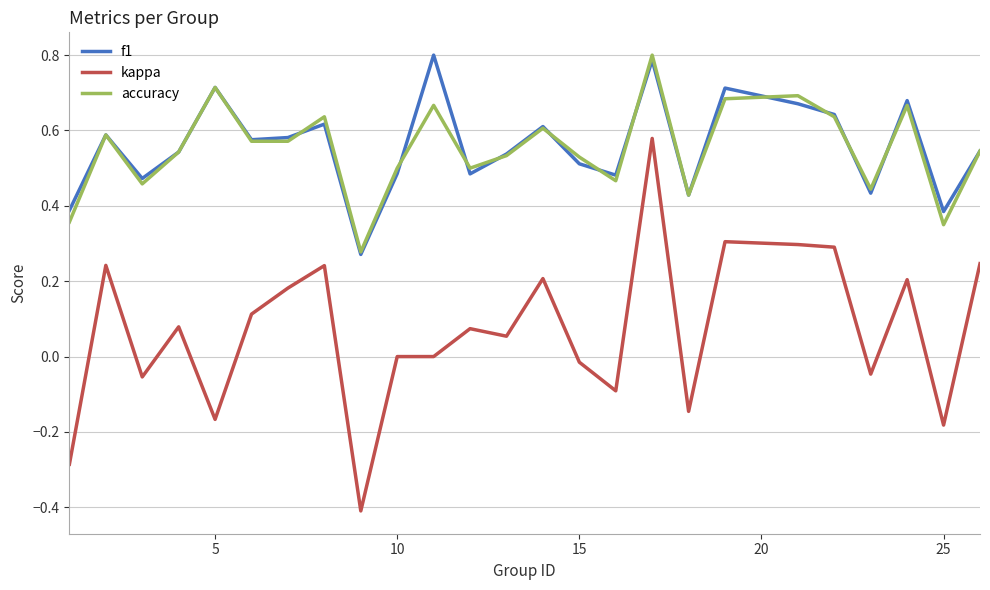

True or false: kappa and f1 intersect in this chart.

False